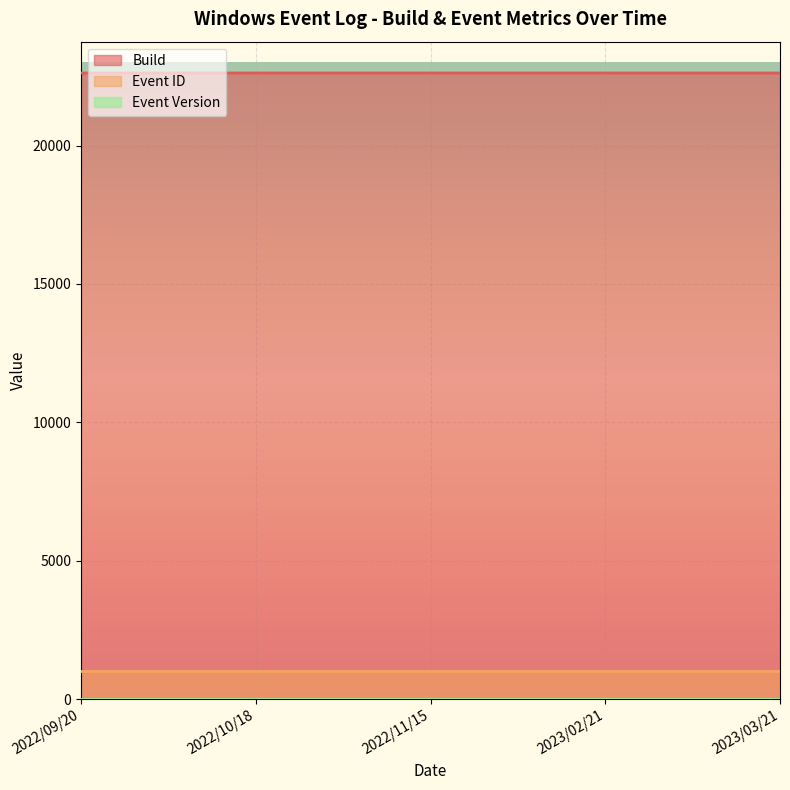

The value of Build at 2022/10/18 is 22621.7. True or false?

True